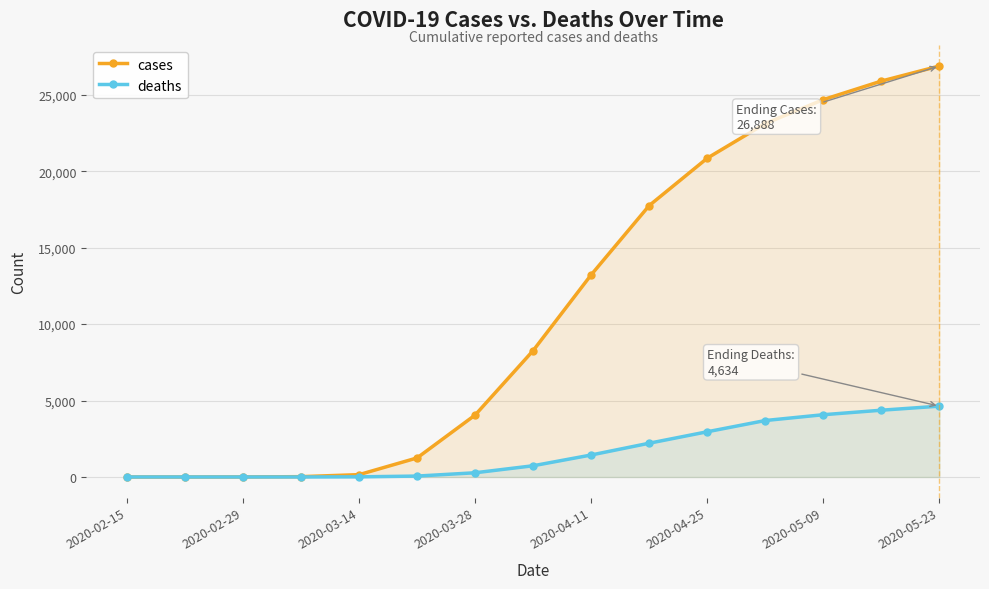

What is the total value across all series at 2020-04-11?

14667